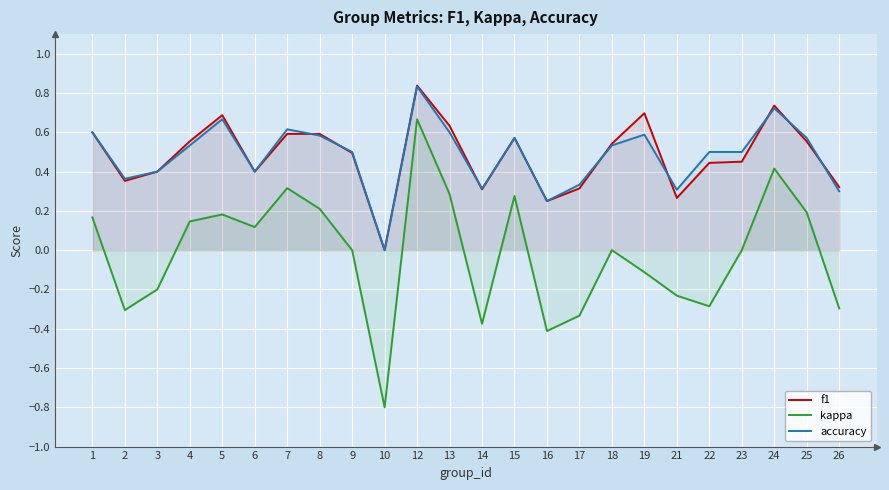

Reading left to right, extract all data points from this chart.

f1: 0.6	0.4	0.4	0.6	0.7	0.4	0.6	0.6	0.5	0.0	0.8	0.6	0.3	0.6	0.2	0.3	0.5	0.7	0.3	0.4	0.5	0.7	0.6	0.3
kappa: 0.2	-0.3	-0.2	0.1	0.2	0.1	0.3	0.2	0.0	-0.8	0.7	0.3	-0.4	0.3	-0.4	-0.3	0.0	-0.1	-0.2	-0.3	0.0	0.4	0.2	-0.3
accuracy: 0.6	0.4	0.4	0.5	0.7	0.4	0.6	0.6	0.5	0.0	0.8	0.6	0.3	0.6	0.2	0.3	0.5	0.6	0.3	0.5	0.5	0.7	0.6	0.3